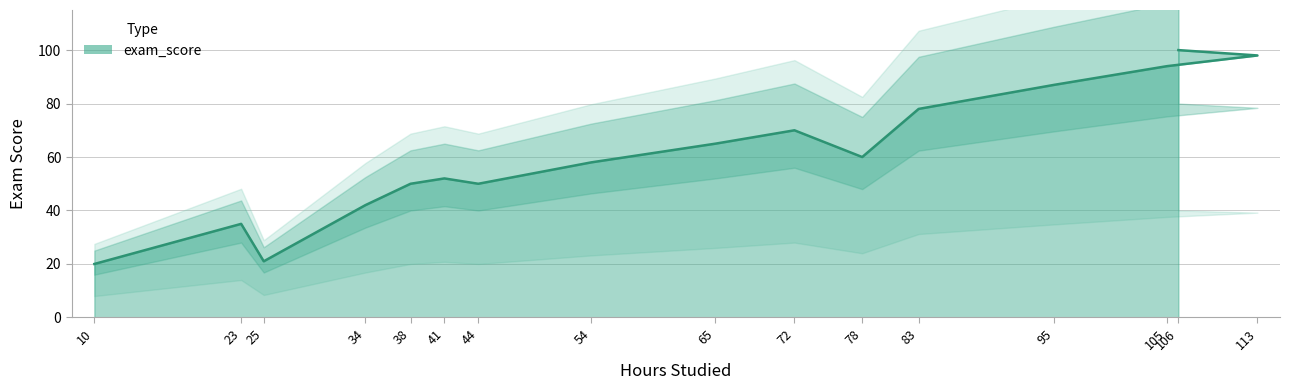

How many points are lower than both their immediate neighbors (excluding endpoints)?

3